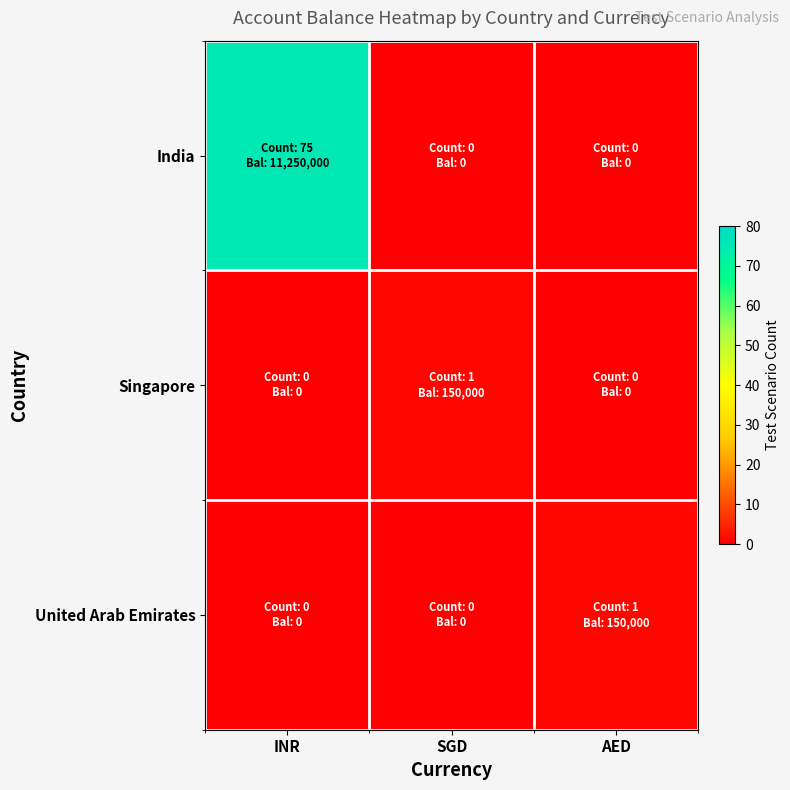

Reading left to right, transcribe all the data shown in this chart.

India: INR=75	SGD=0	AED=0
Singapore: INR=0	SGD=1	AED=0
United Arab Emirates: INR=0	SGD=0	AED=1